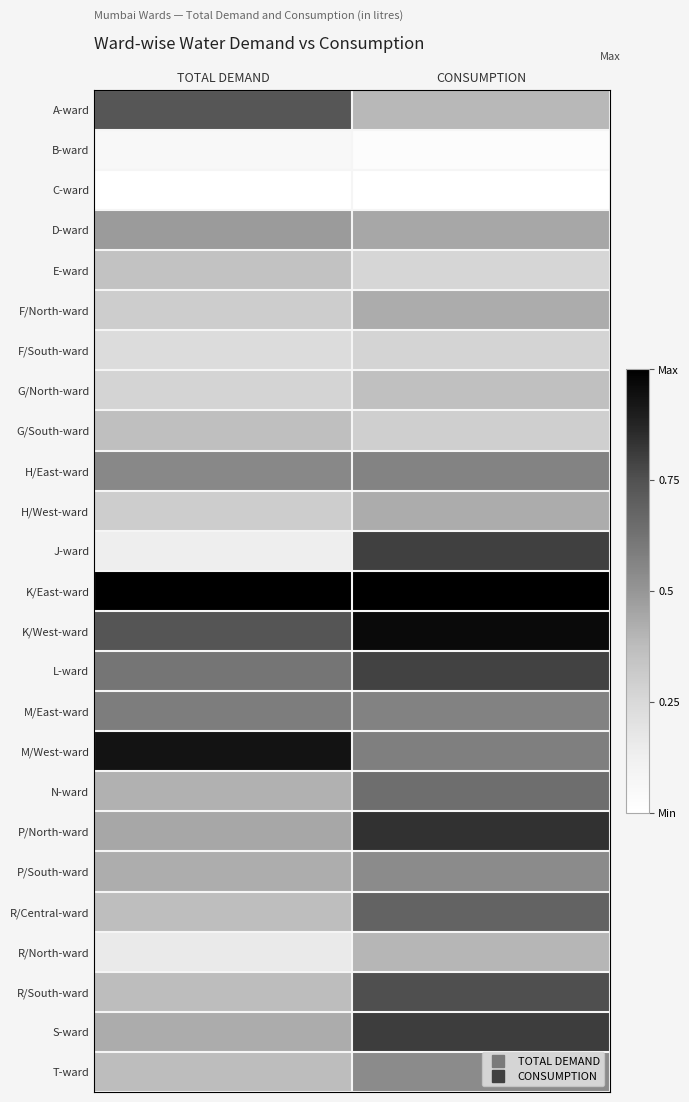

Reading right to left, transcribe all the data shown in this chart.

A-ward: CONSUMPTION=0.4	TOTAL DEMAND=0.7
B-ward: CONSUMPTION=0.0	TOTAL DEMAND=0.1
C-ward: CONSUMPTION=0.0	TOTAL DEMAND=0.0
D-ward: CONSUMPTION=0.4	TOTAL DEMAND=0.5
E-ward: CONSUMPTION=0.3	TOTAL DEMAND=0.4
F/North-ward: CONSUMPTION=0.4	TOTAL DEMAND=0.3
F/South-ward: CONSUMPTION=0.3	TOTAL DEMAND=0.2
G/North-ward: CONSUMPTION=0.4	TOTAL DEMAND=0.3
G/South-ward: CONSUMPTION=0.3	TOTAL DEMAND=0.4
H/East-ward: CONSUMPTION=0.6	TOTAL DEMAND=0.5
H/West-ward: CONSUMPTION=0.4	TOTAL DEMAND=0.3
J-ward: CONSUMPTION=0.8	TOTAL DEMAND=0.1
K/East-ward: CONSUMPTION=1.0	TOTAL DEMAND=1.0
K/West-ward: CONSUMPTION=1.0	TOTAL DEMAND=0.7
L-ward: CONSUMPTION=0.8	TOTAL DEMAND=0.6
M/East-ward: CONSUMPTION=0.6	TOTAL DEMAND=0.6
M/West-ward: CONSUMPTION=0.6	TOTAL DEMAND=0.9
N-ward: CONSUMPTION=0.6	TOTAL DEMAND=0.4
P/North-ward: CONSUMPTION=0.8	TOTAL DEMAND=0.4
P/South-ward: CONSUMPTION=0.5	TOTAL DEMAND=0.4
R/Central-ward: CONSUMPTION=0.7	TOTAL DEMAND=0.4
R/North-ward: CONSUMPTION=0.4	TOTAL DEMAND=0.2
R/South-ward: CONSUMPTION=0.8	TOTAL DEMAND=0.4
S-ward: CONSUMPTION=0.8	TOTAL DEMAND=0.4
T-ward: CONSUMPTION=0.5	TOTAL DEMAND=0.4